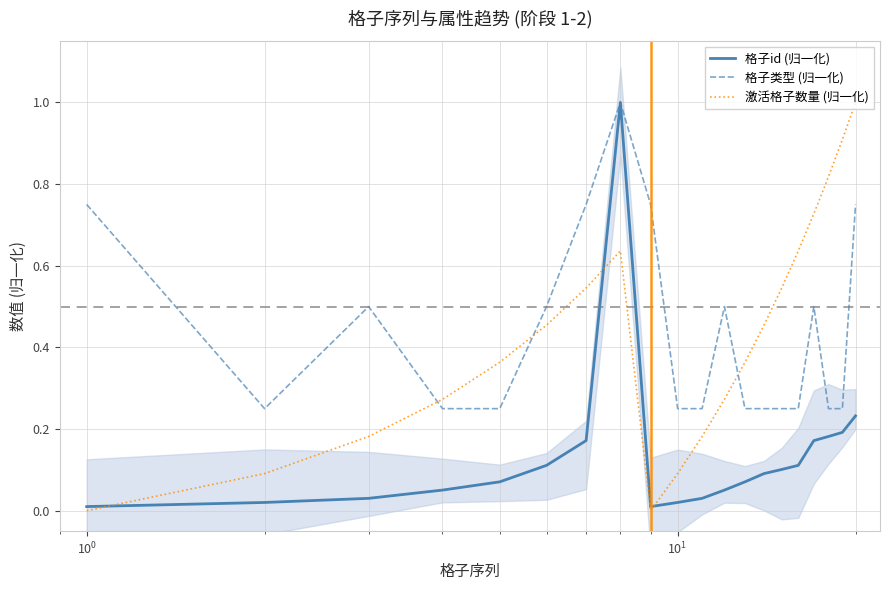

What is the maximum value for 格子id (归一化)?

1.0